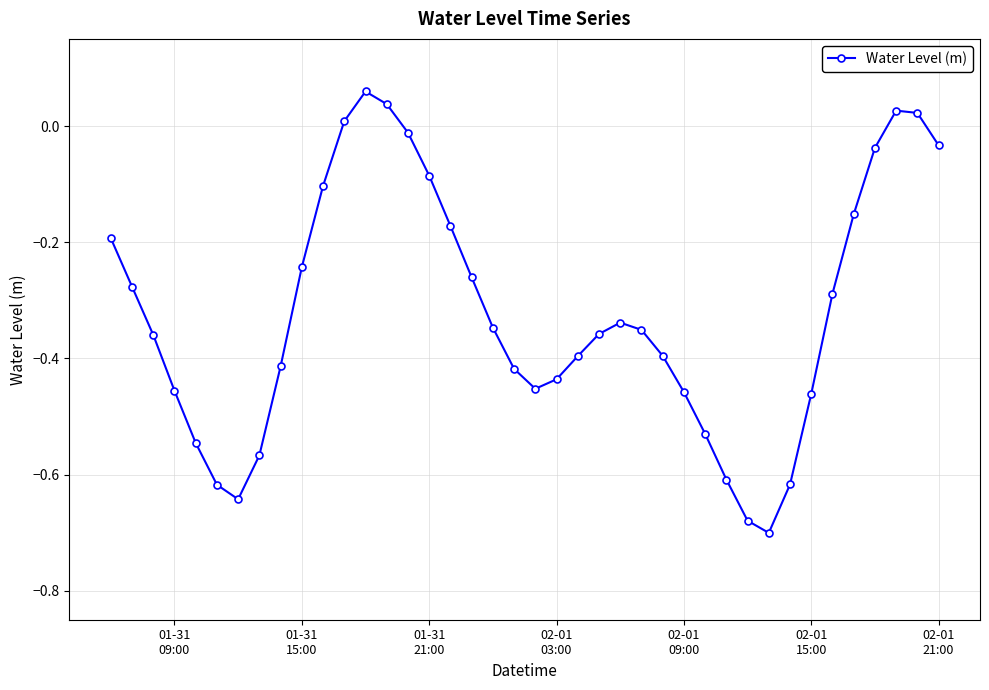

How many interior local valleys (lower than both neighbors) does the data have?

3